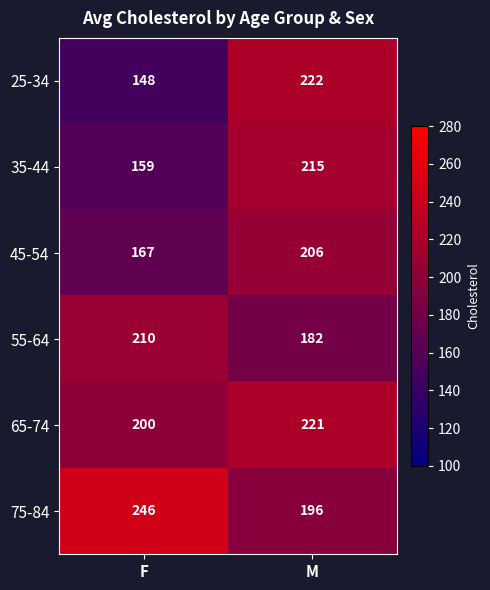

What is the total value across all series at M?

1242